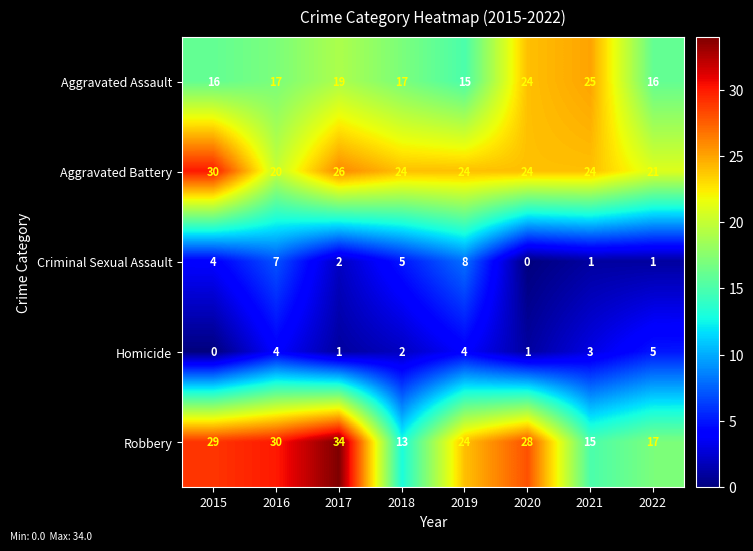

Rank the series by their maximum value, from lowest to highest.

Homicide, Criminal Sexual Assault, Aggravated Assault, Aggravated Battery, Robbery